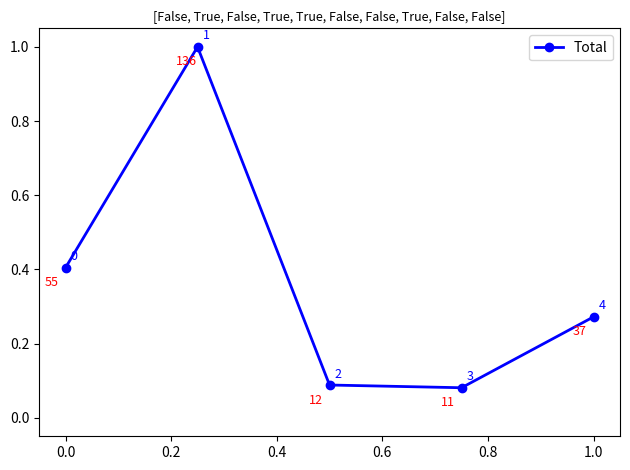

What is the maximum value shown in the chart?

1.0